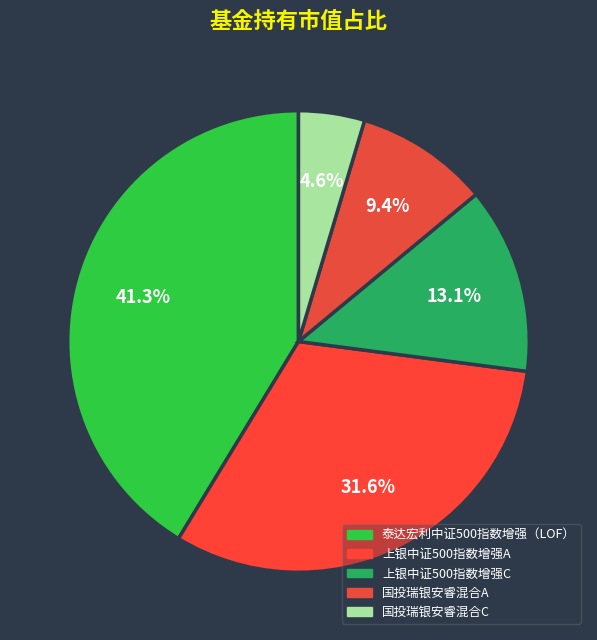

Count the number of slices in the pie.

5